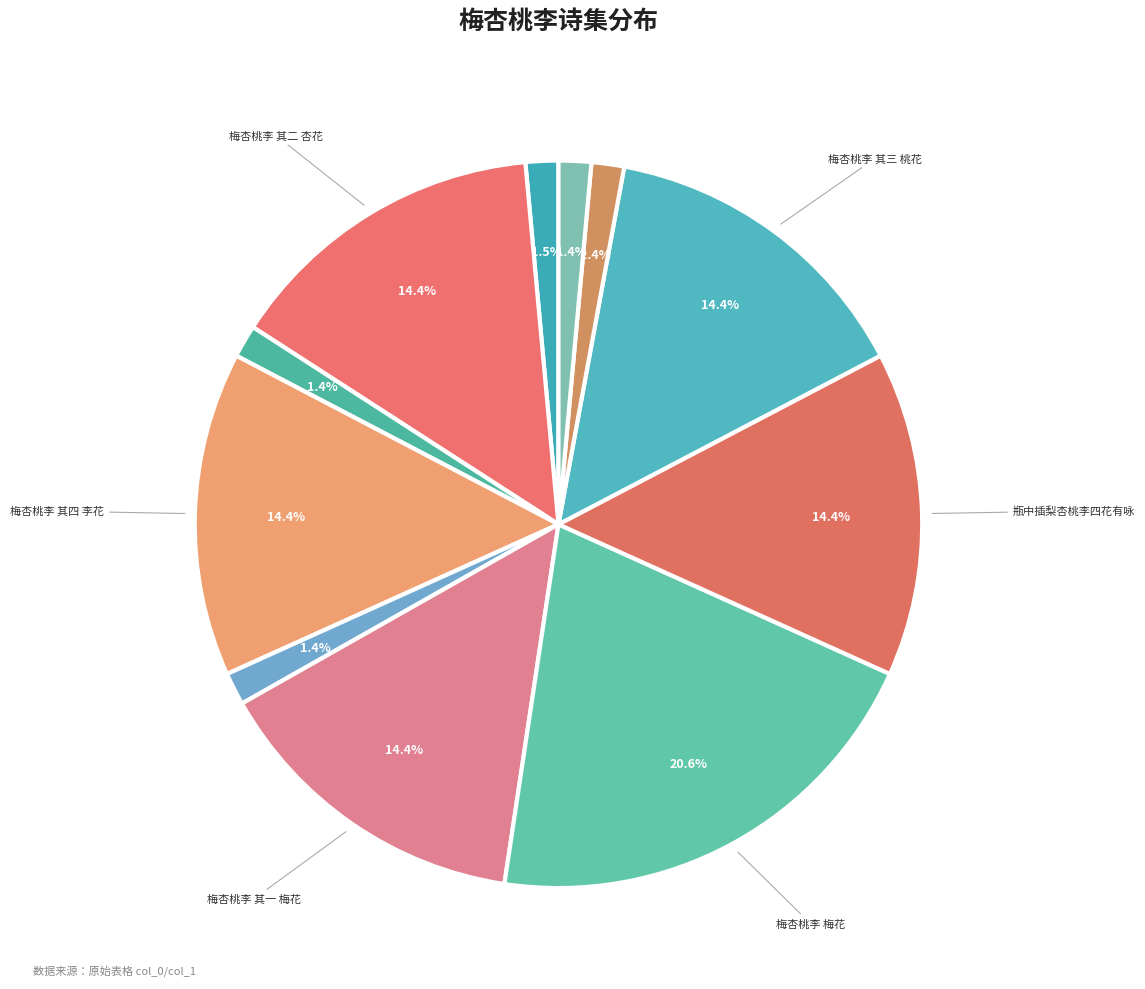

Is there any slice that represents more than half of the pie?

No